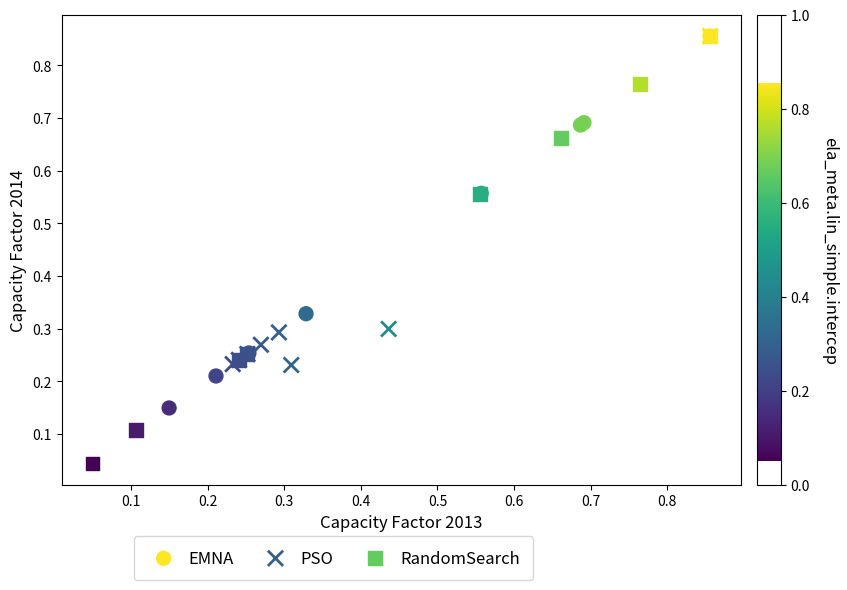

Which series has the largest Y range (max minus min)?

RandomSearch